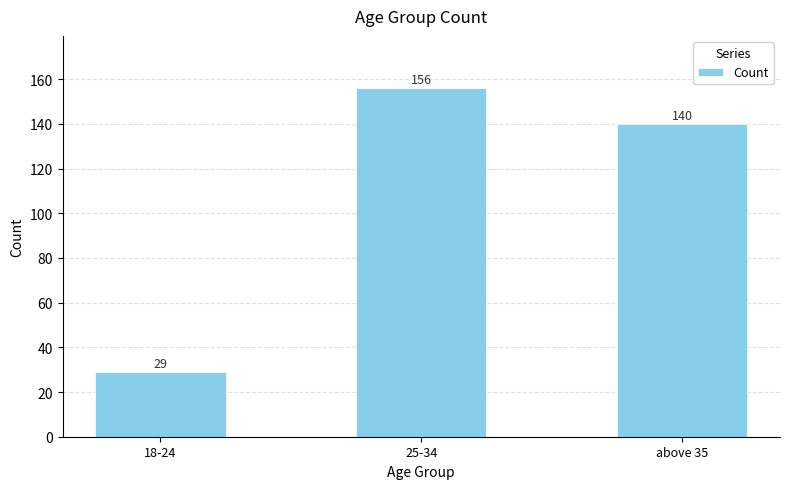

How many bars are there in total?

3